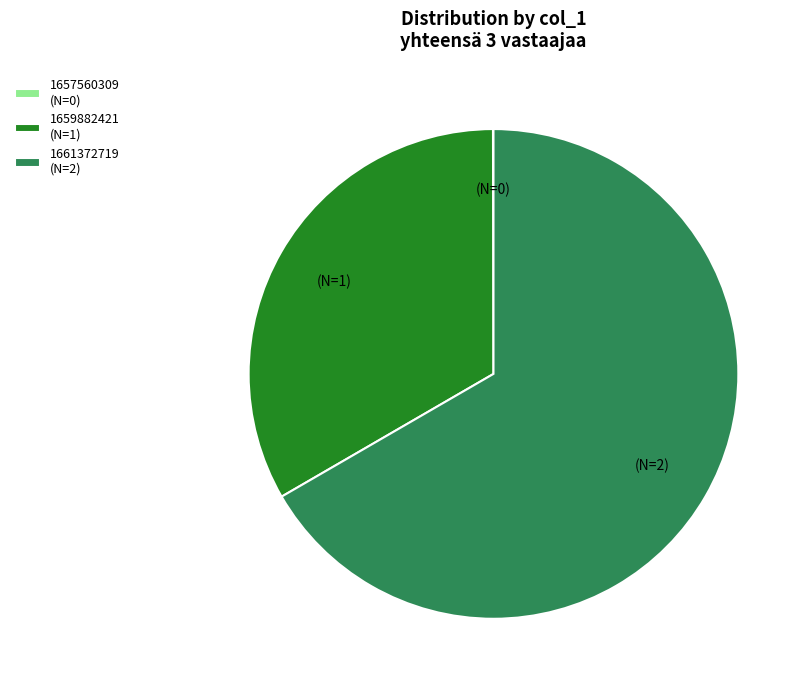

Which category has the biggest portion of the pie?

1661372719